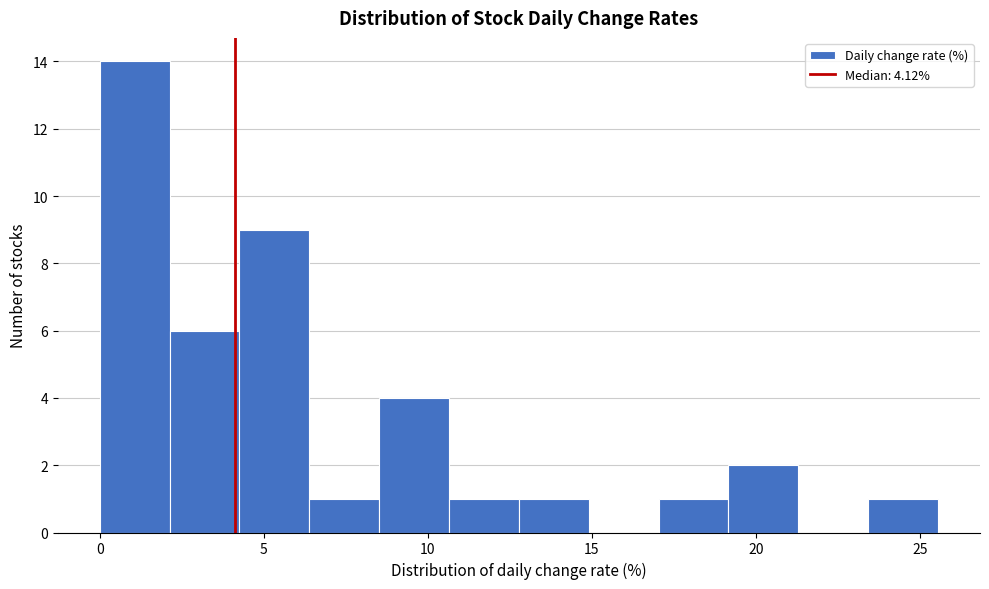

Reading left to right, transcribe this chart: for each bar, give the range it covers on the x-axis and its height. Neither the bar edges nor the heights are printed on the chart, so give them approximately, as read against the axes.

0.0 to 2.0: 14
2.0 to 4.5: 6
4.5 to 6.5: 9
6.5 to 8.5: 1
8.5 to 10.5: 4
10.5 to 13.0: 1
13.0 to 15.0: 1
15.0 to 17.0: 0
17.0 to 19.0: 1
19.0 to 21.5: 2
21.5 to 23.5: 0
23.5 to 25.5: 1